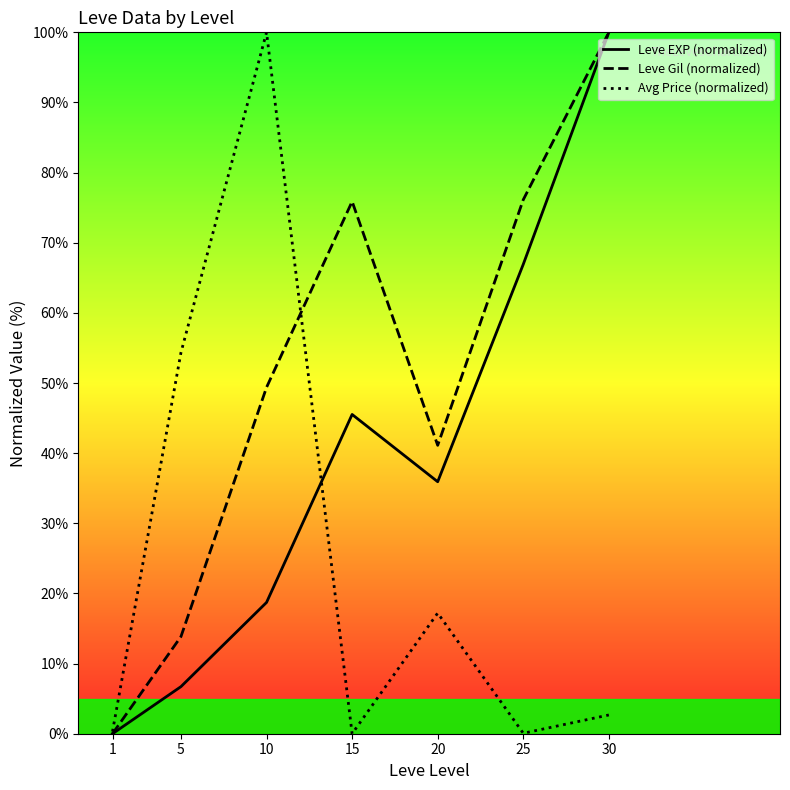

Does the chart display data point markers on the line(s)?

No